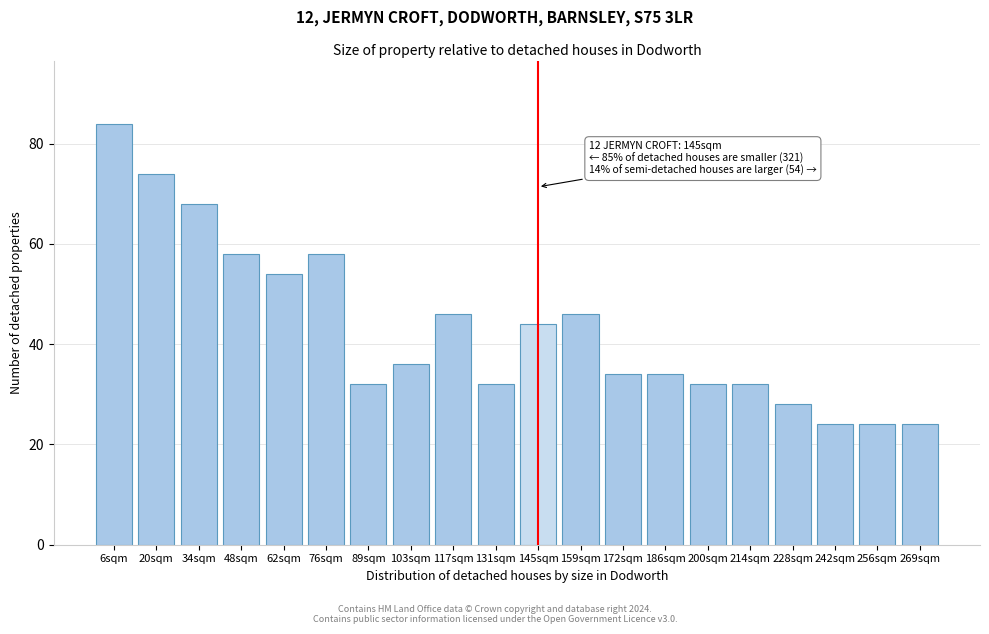

Reading left to right, extract all data points from this chart.

84	74	68	58	54	58	32	36	46	32	44	46	34	34	32	32	28	24	24	24